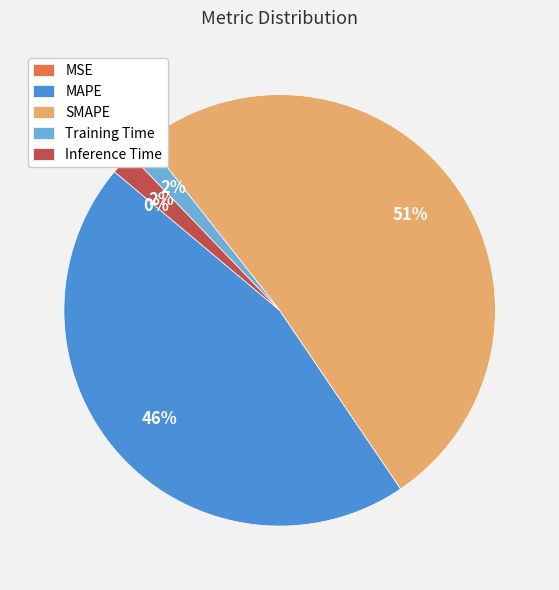

Do Inference Time and Training Time together represent more than half of the pie?

No